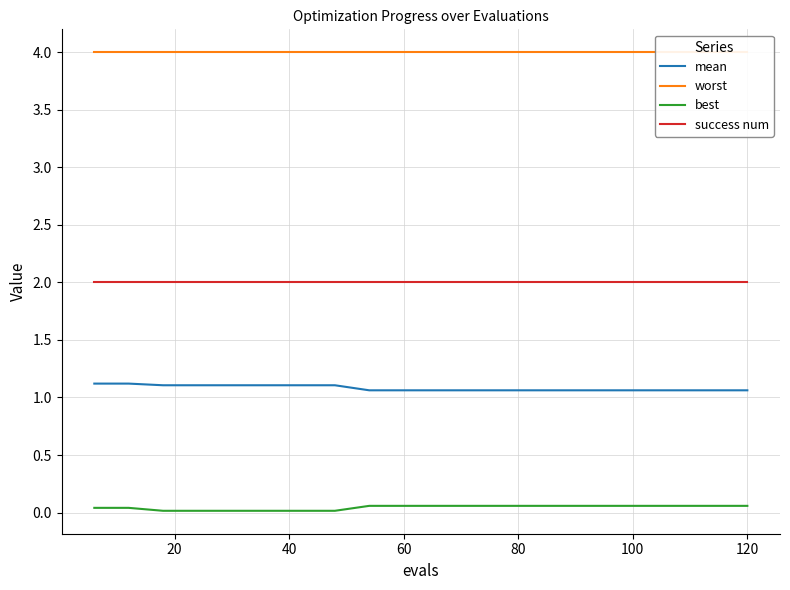

True or false: worst and success num intersect in this chart.

False